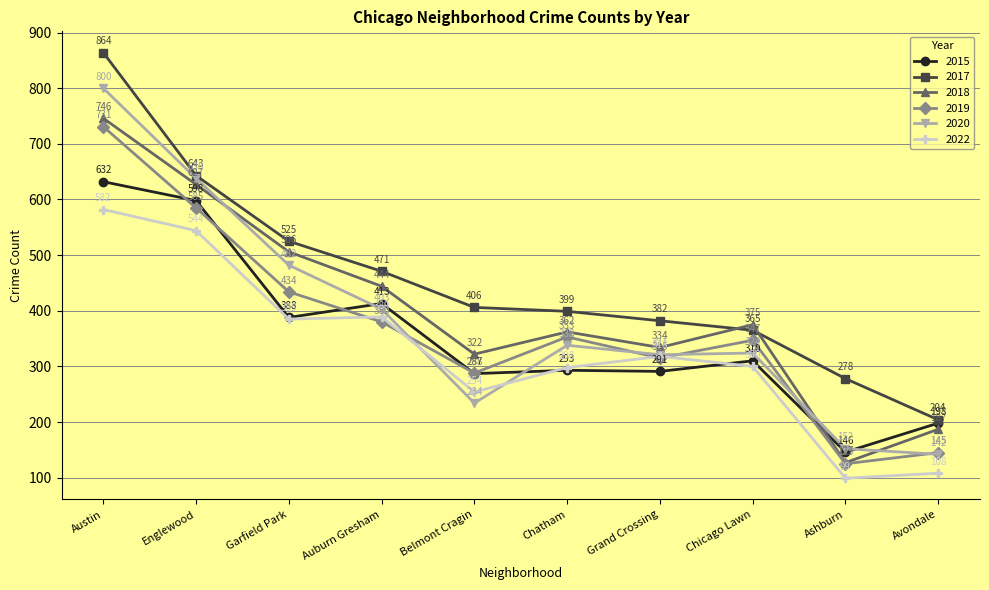

What are all the series names shown in the legend?

2015, 2017, 2018, 2019, 2020, 2022